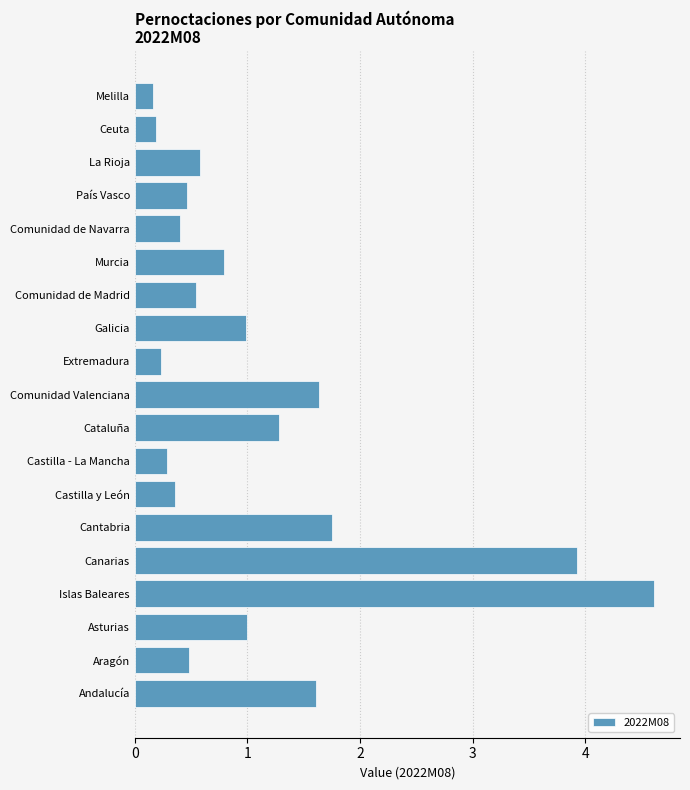

Between Aragón and Comunidad Valenciana, which is larger?

Comunidad Valenciana